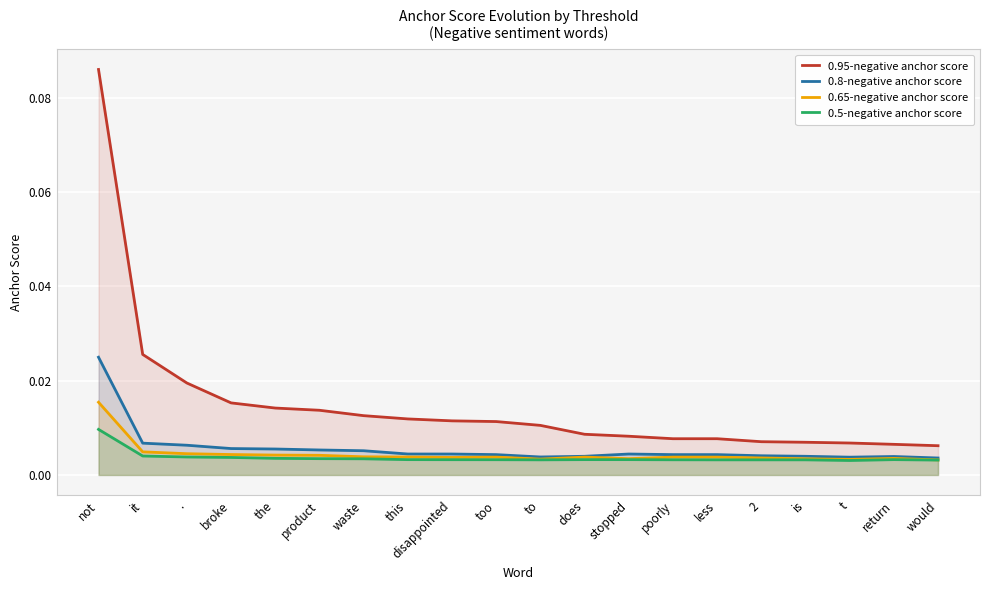

Is the value of 0.8-negative anchor score at stopped greater than the value of 0.65-negative anchor score at return?

Yes